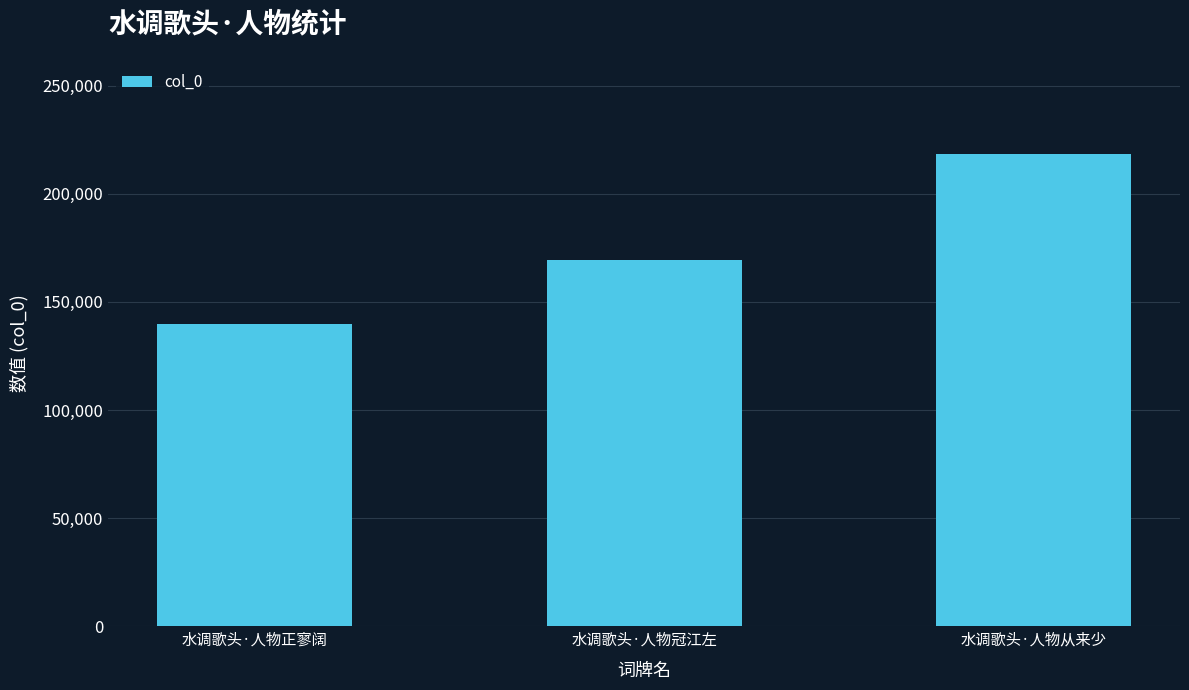

The value at 水调歌头·人物从来少 is 218250. True or false?

True